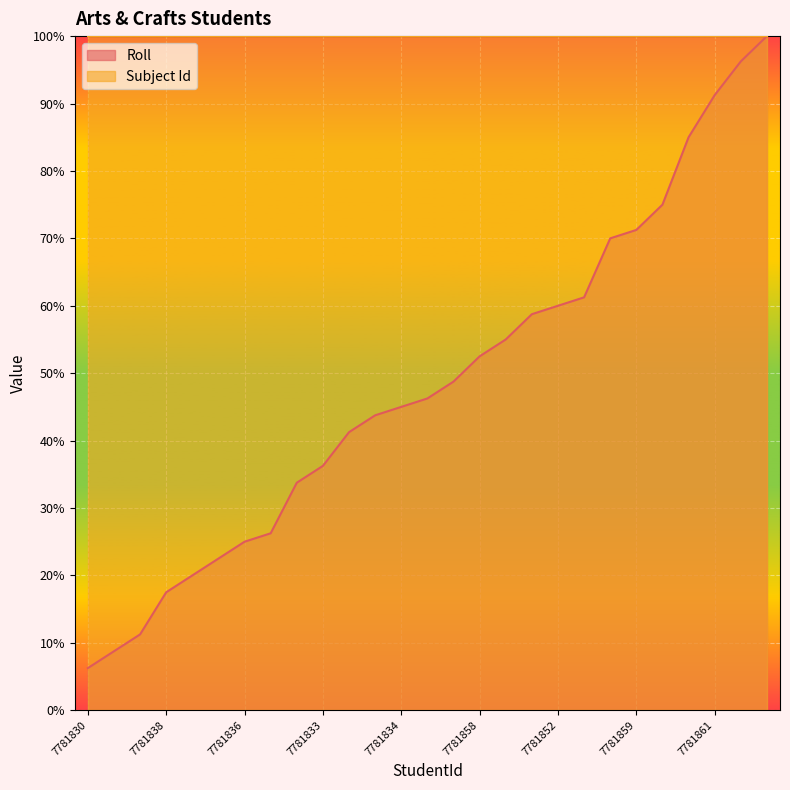

What position from the right is 7781852?

9